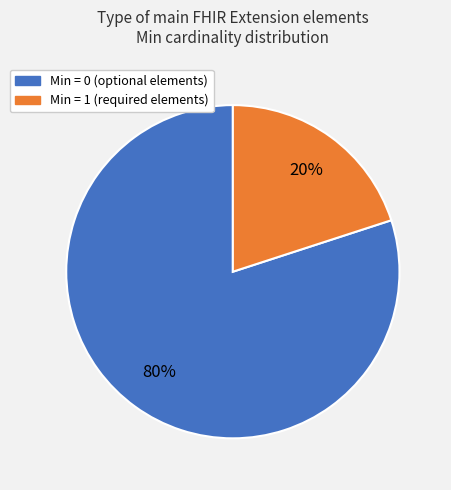

Does any single category account for the majority?

Yes